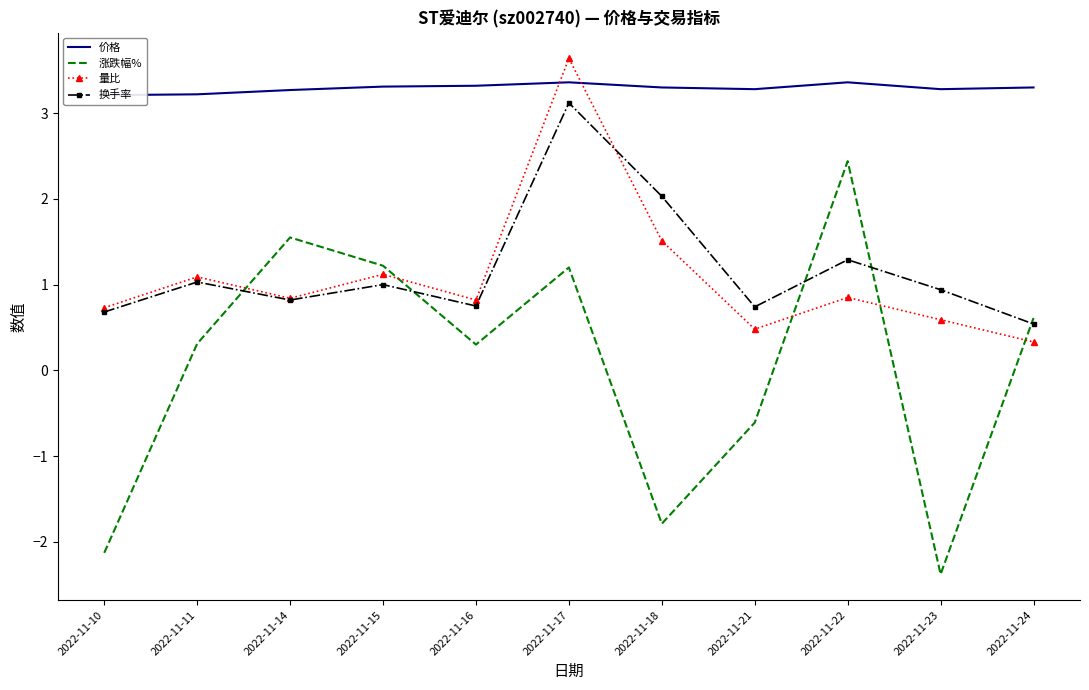

Is it true that 换手率 equals 2.0 at 2022-11-18?

True